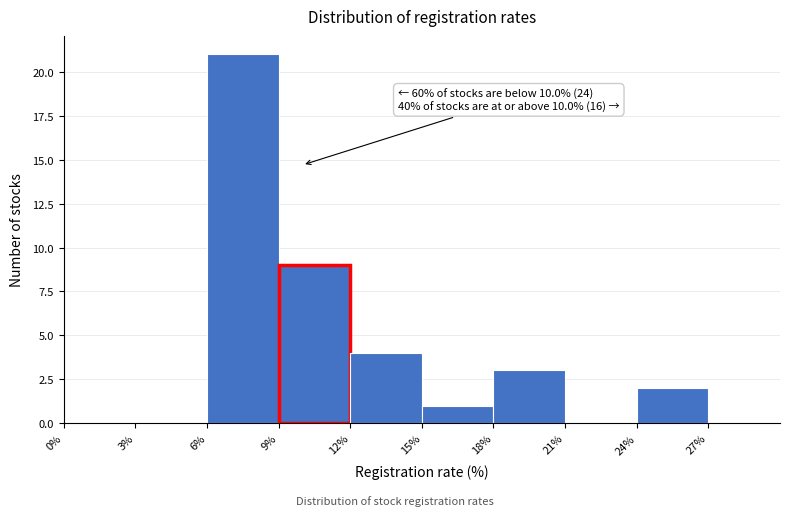

Which range on the x-axis has the tallest bar?

6% to 9%